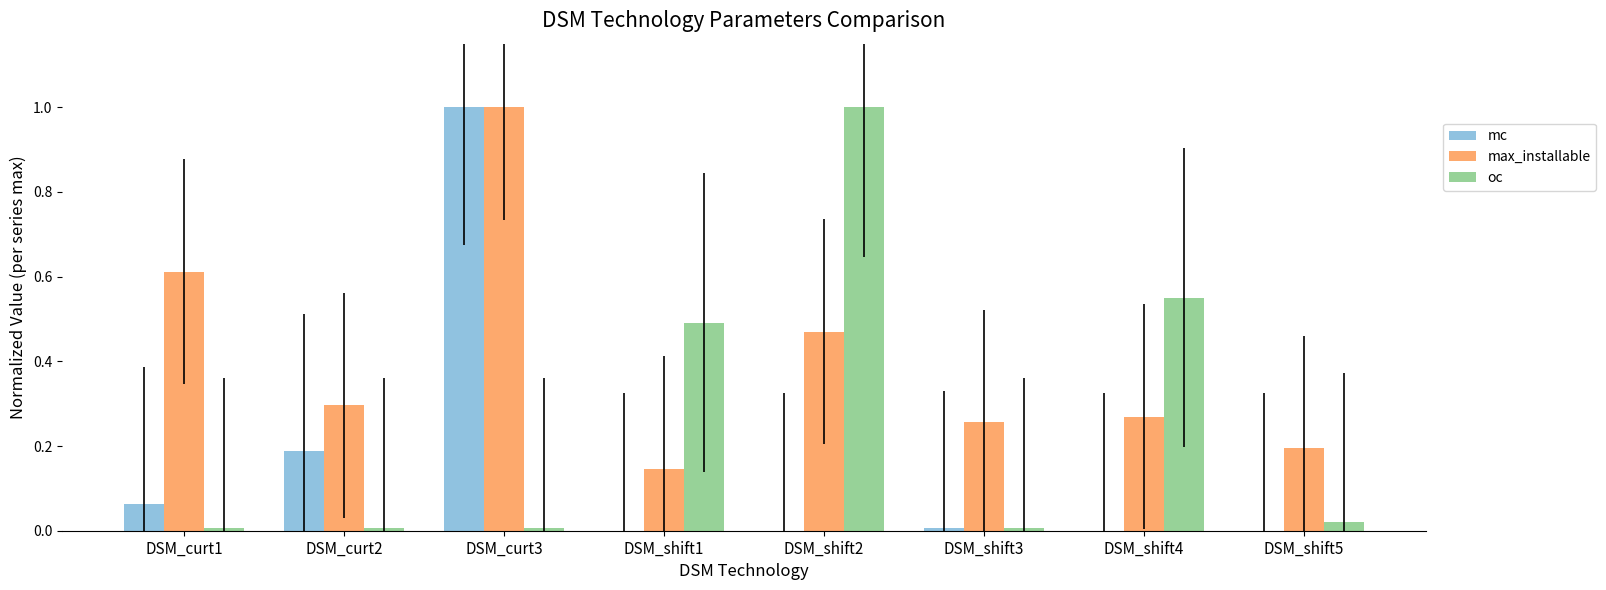

What is the sum of all oc values?

2.1